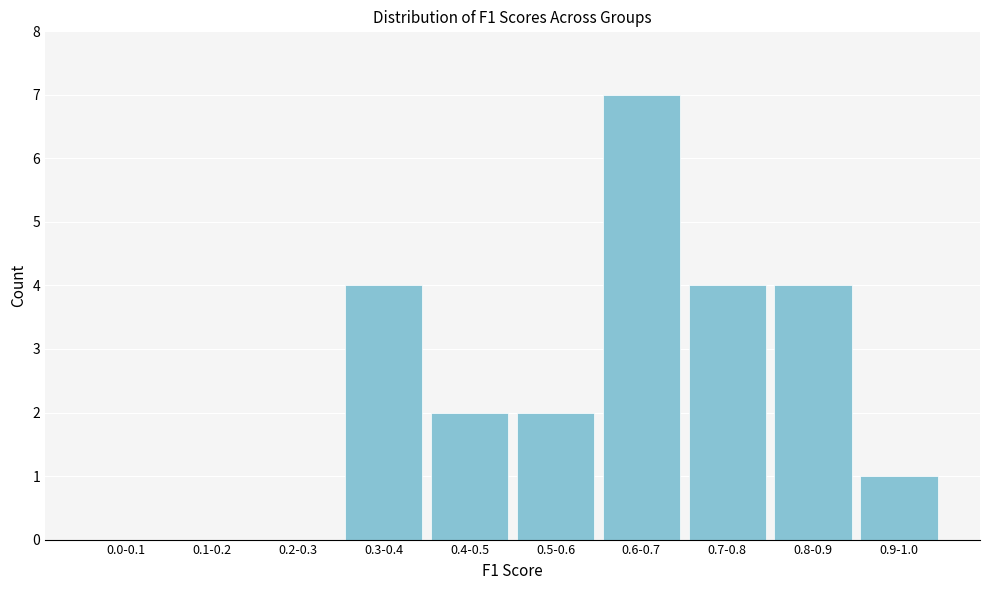

Reading right to left, transcribe all the data shown in this chart.

0.9-1.0=1	0.8-0.9=4	0.7-0.8=4	0.6-0.7=7	0.5-0.6=2	0.4-0.5=2	0.3-0.4=4	0.2-0.3=0	0.1-0.2=0	0.0-0.1=0